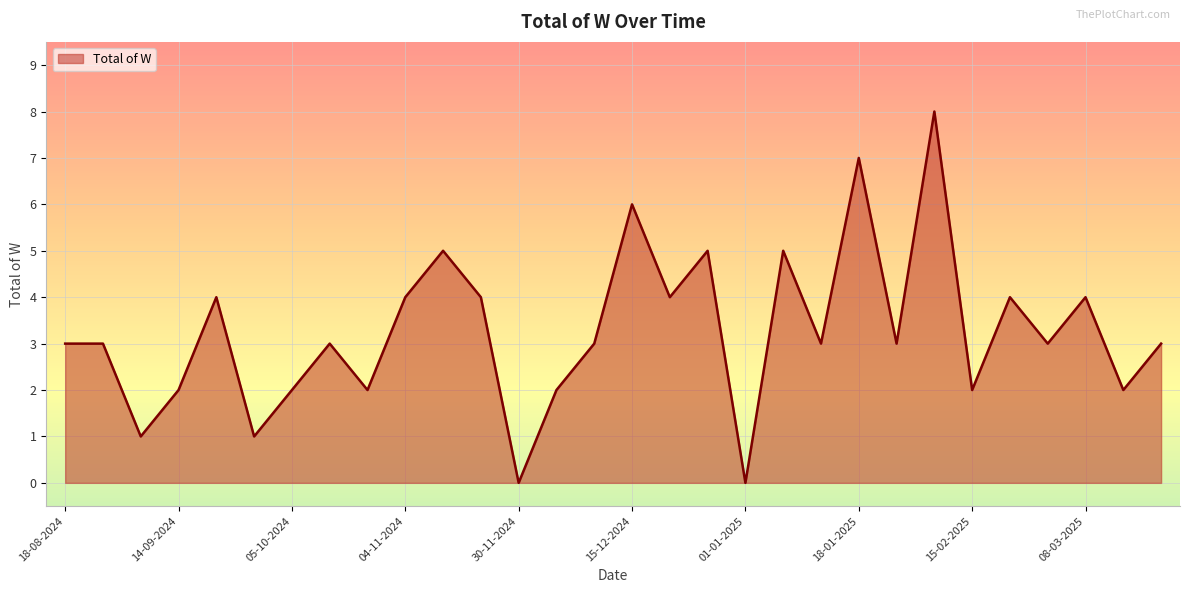

What is the greatest value displayed?

8